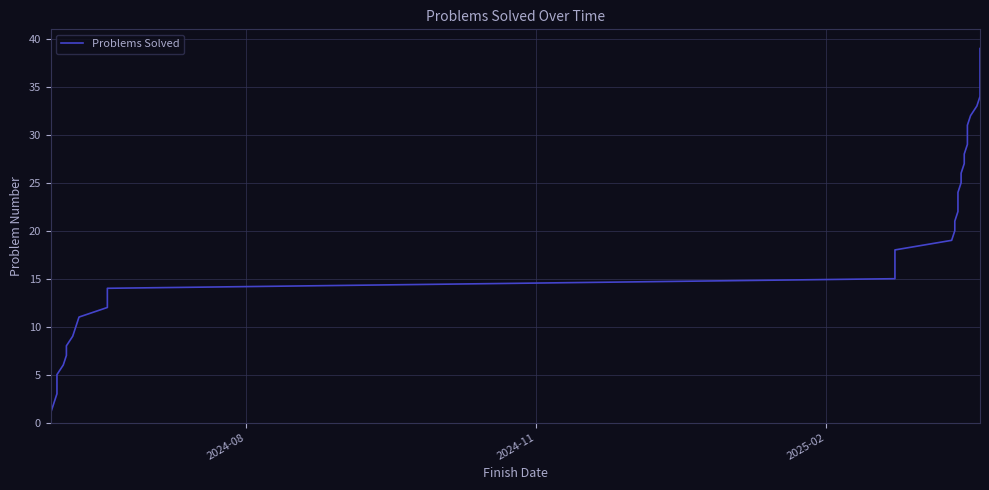

How many data points are less than 20?

19